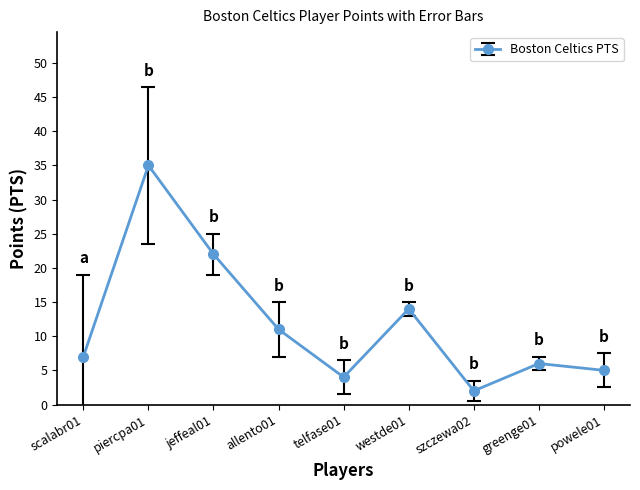

Rank the categories by value from lowest to highest.

szczewa02, telfase01, powele01, greenge01, scalabr01, allento01, westde01, jeffeal01, piercpa01